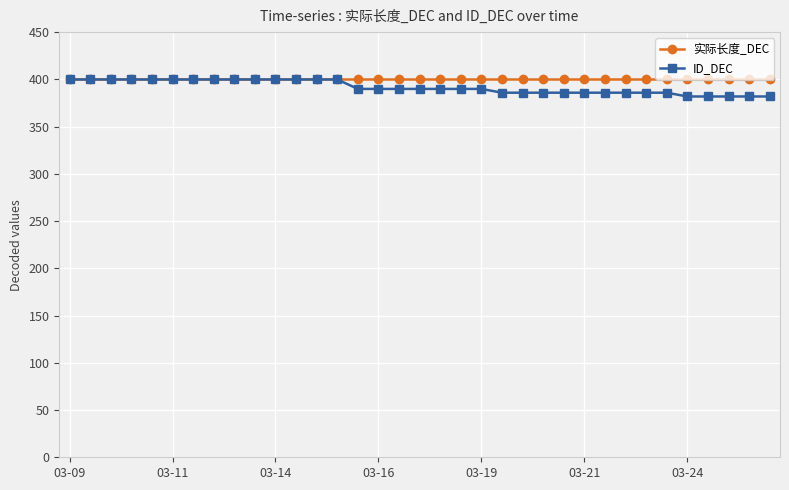

Which series has the largest total across all categories?

实际长度_DEC